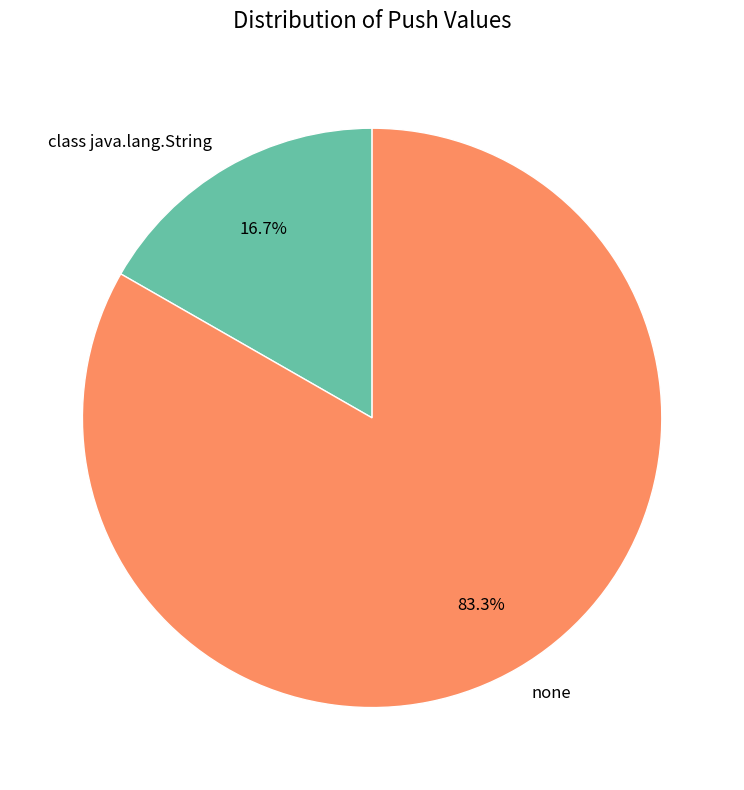

Which category has the smallest portion of the pie?

class java.lang.String